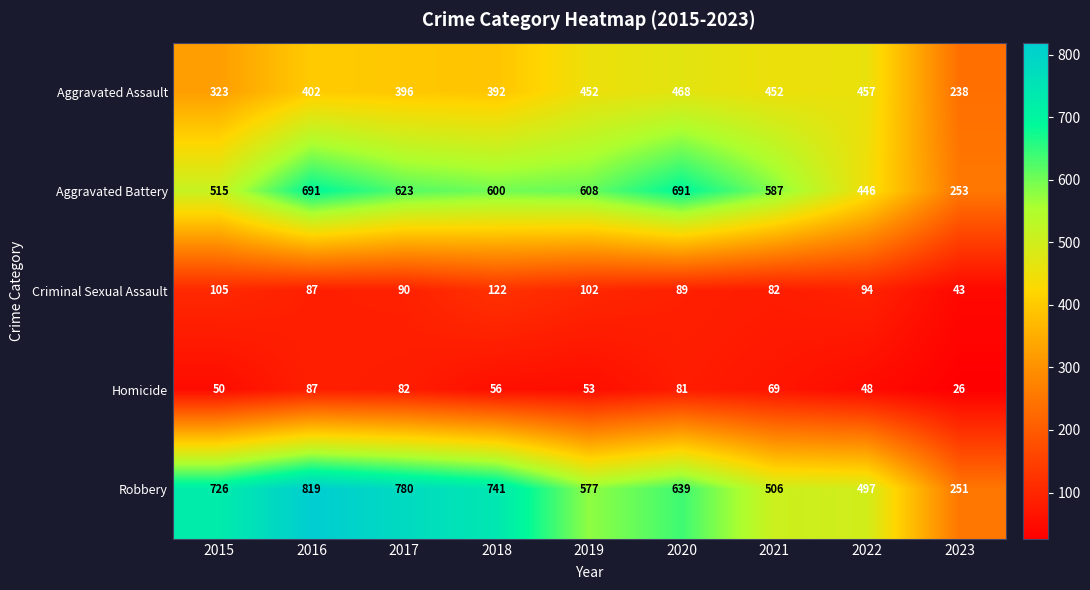

What is the sum of all Robbery values?

5536